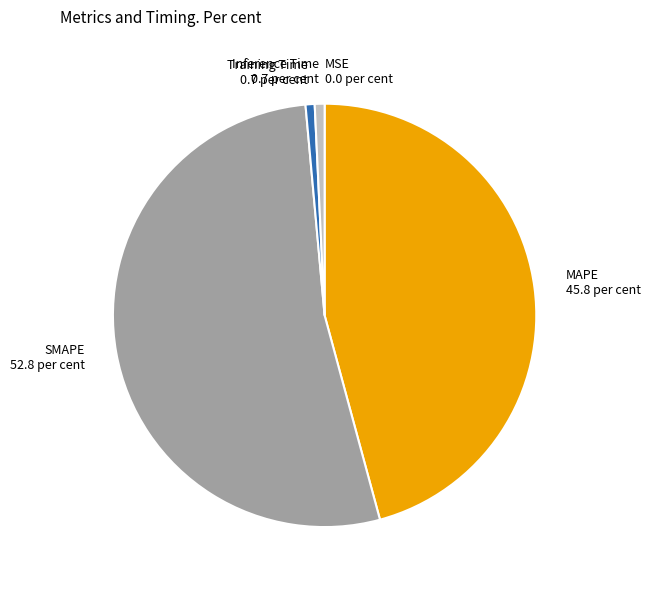

Between Training Time and SMAPE, which is larger?

SMAPE